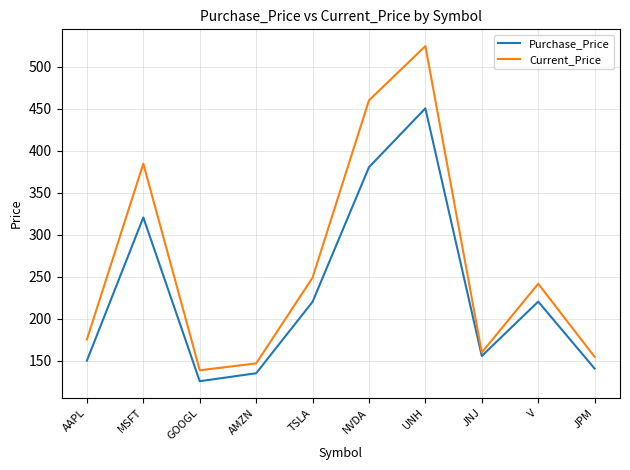

Which series changed the most between NVDA and UNH?

Purchase_Price